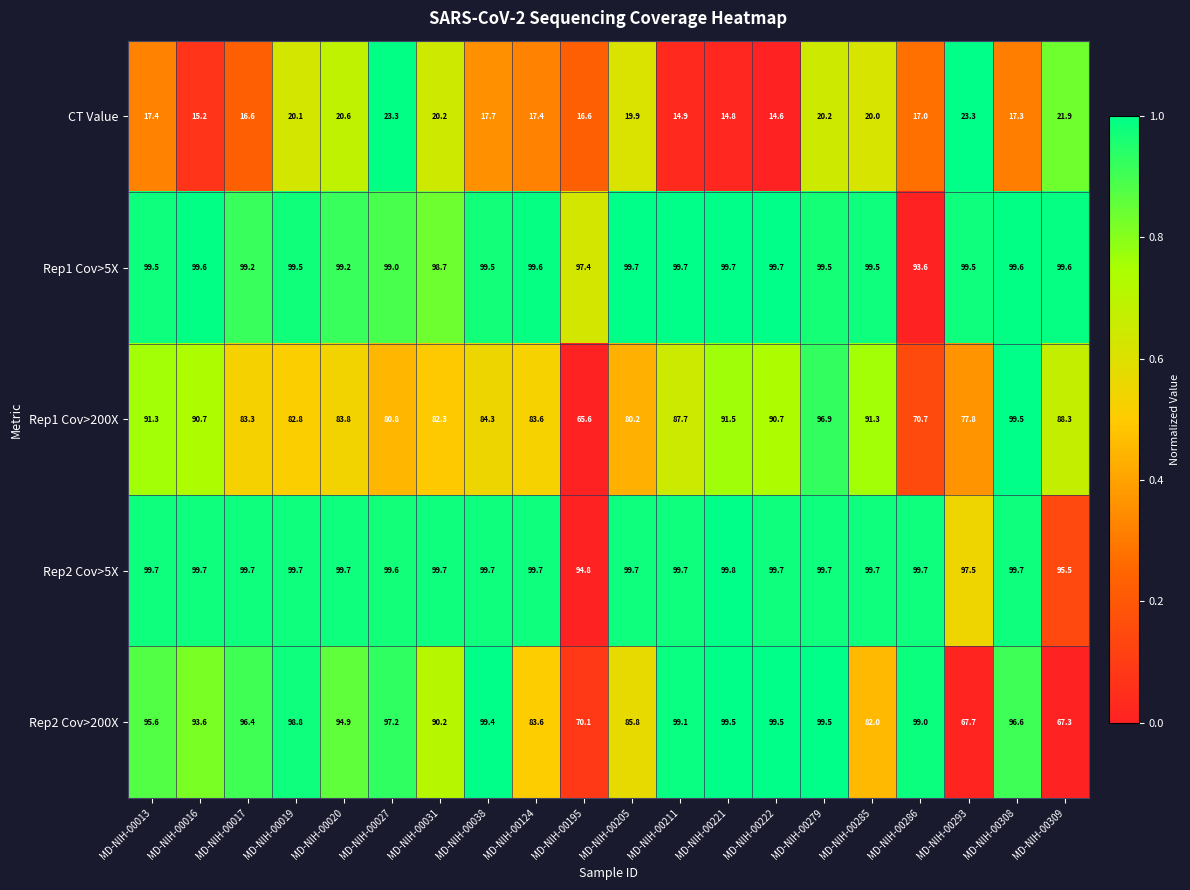

Between MD-NIH-00016 and MD-NIH-00017, which series saw the biggest shift?

Rep1 Cov>200X